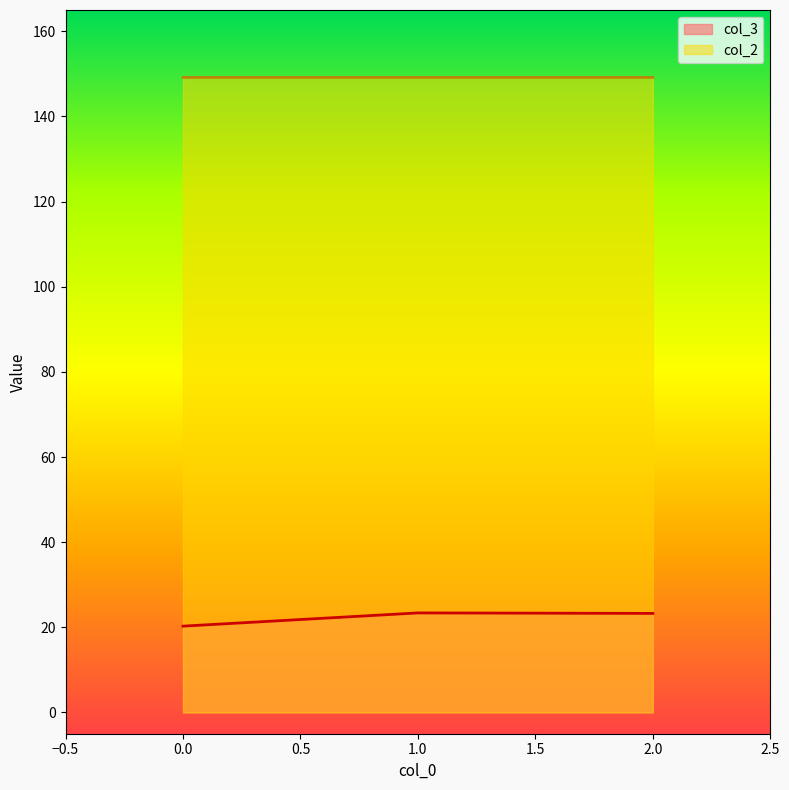

Does the chart display data point markers on the line(s)?

No